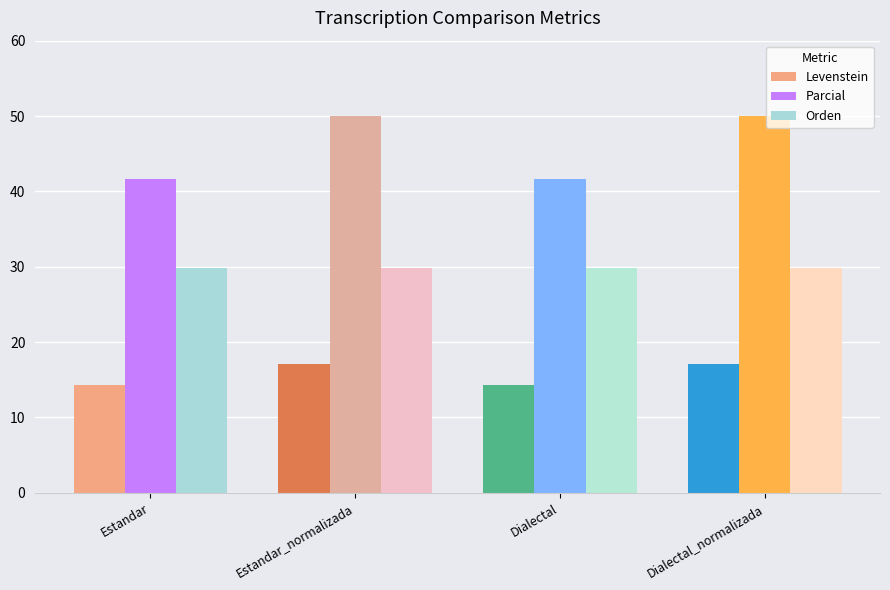

What is the average value of the Orden series?

29.8